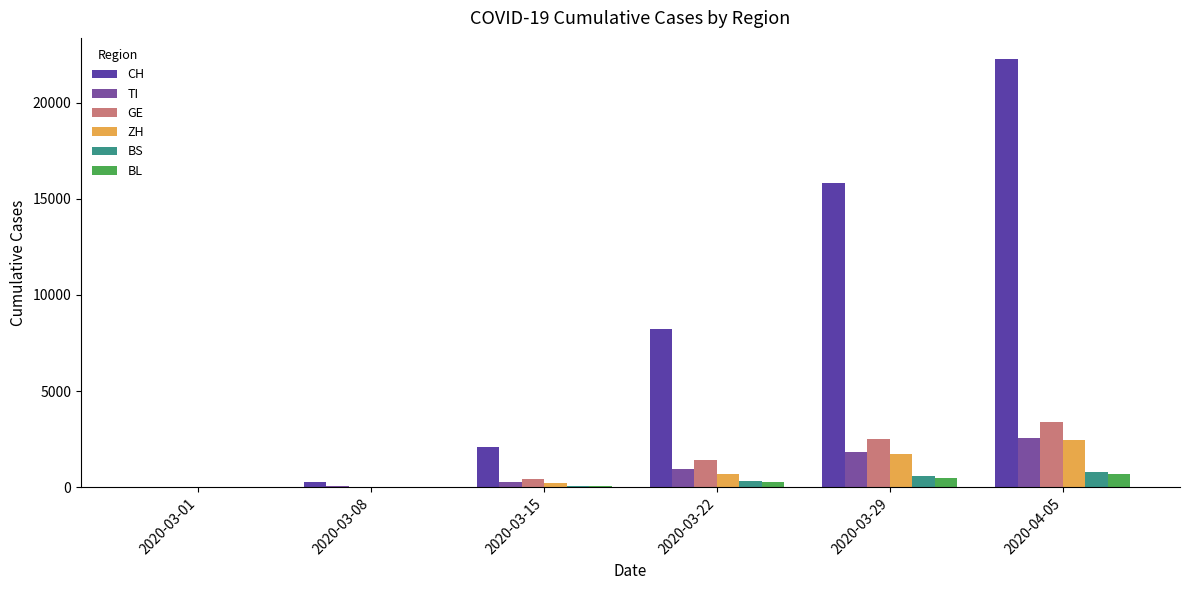

True or false: TI has a value of 2470 at 2020-03-29.

False